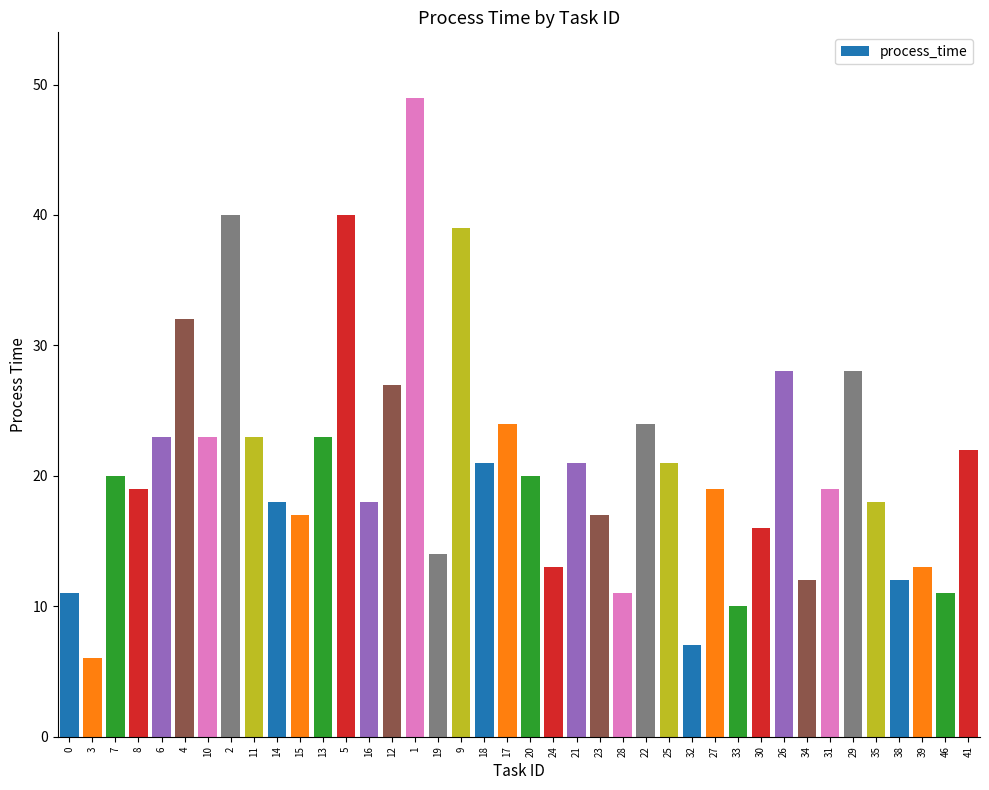

Between 2 and 17, which is larger?

2